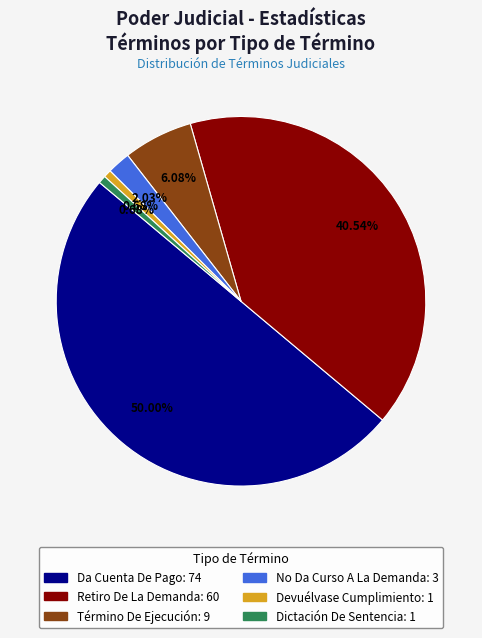

What is the largest slice in the pie chart?

Da Cuenta De Pago